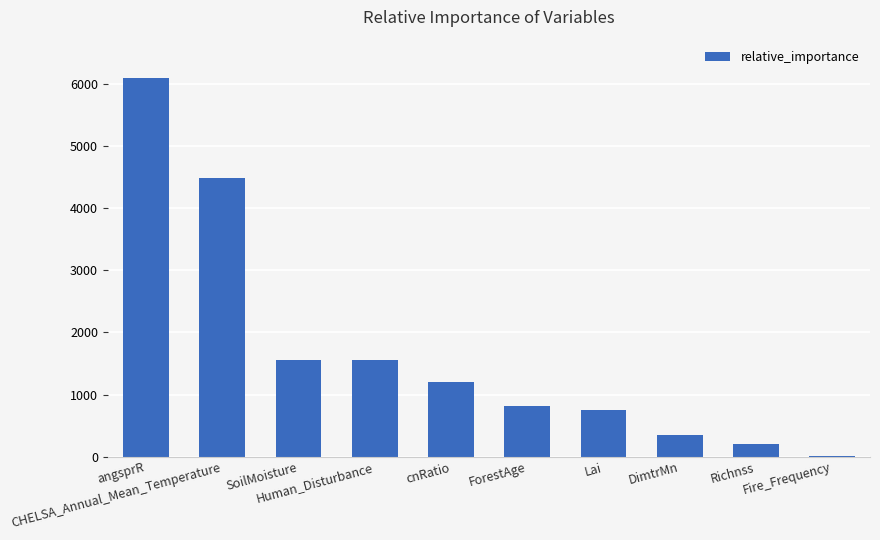

The value at angsprR is 8829.5. True or false?

False